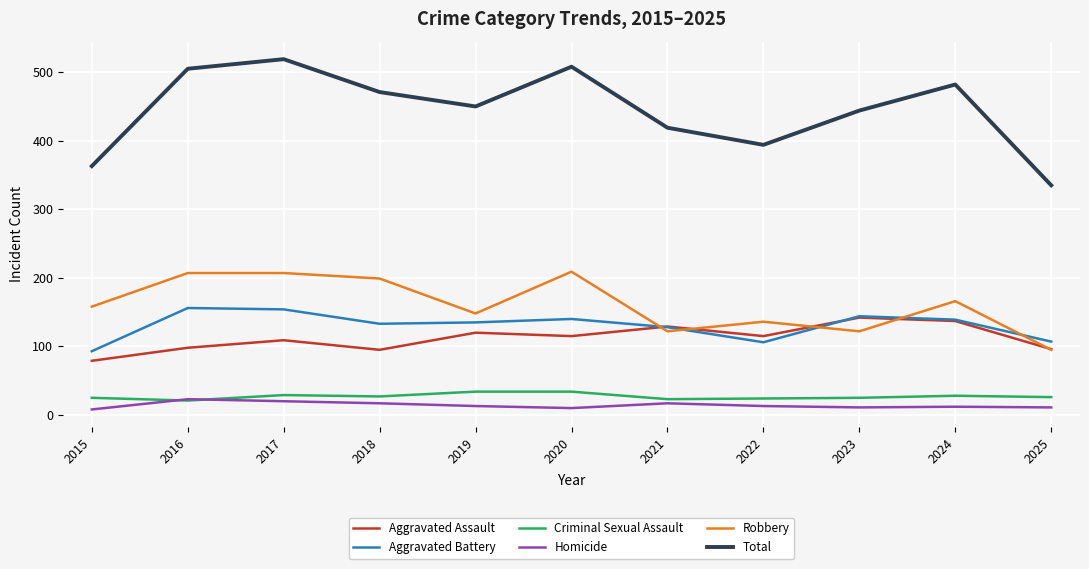

Which series has the largest total across all categories?

Total